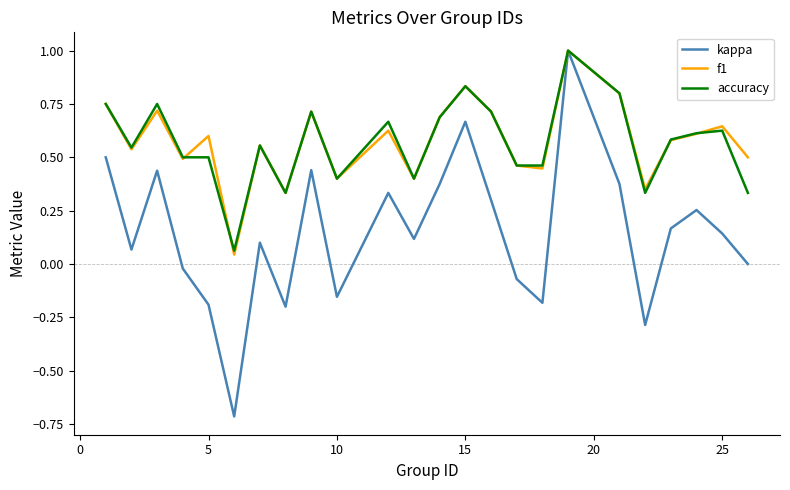

Which series has the widest spread of values?

kappa